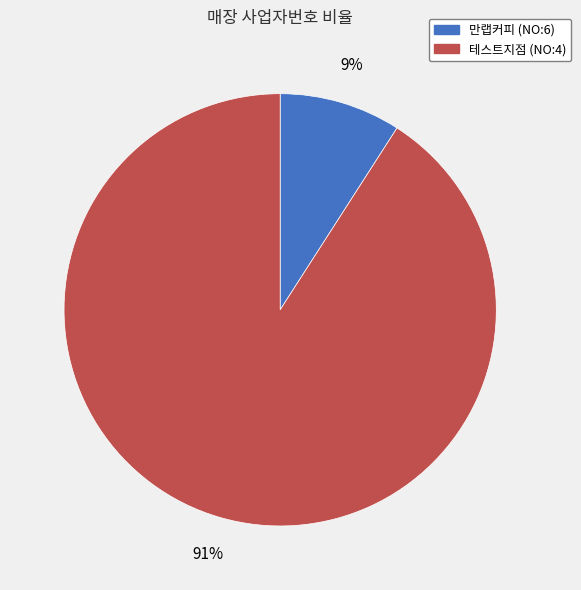

Combined, do 테스트지점 (NO:4) and 만랩커피 (NO:6) account for over 50%?

Yes